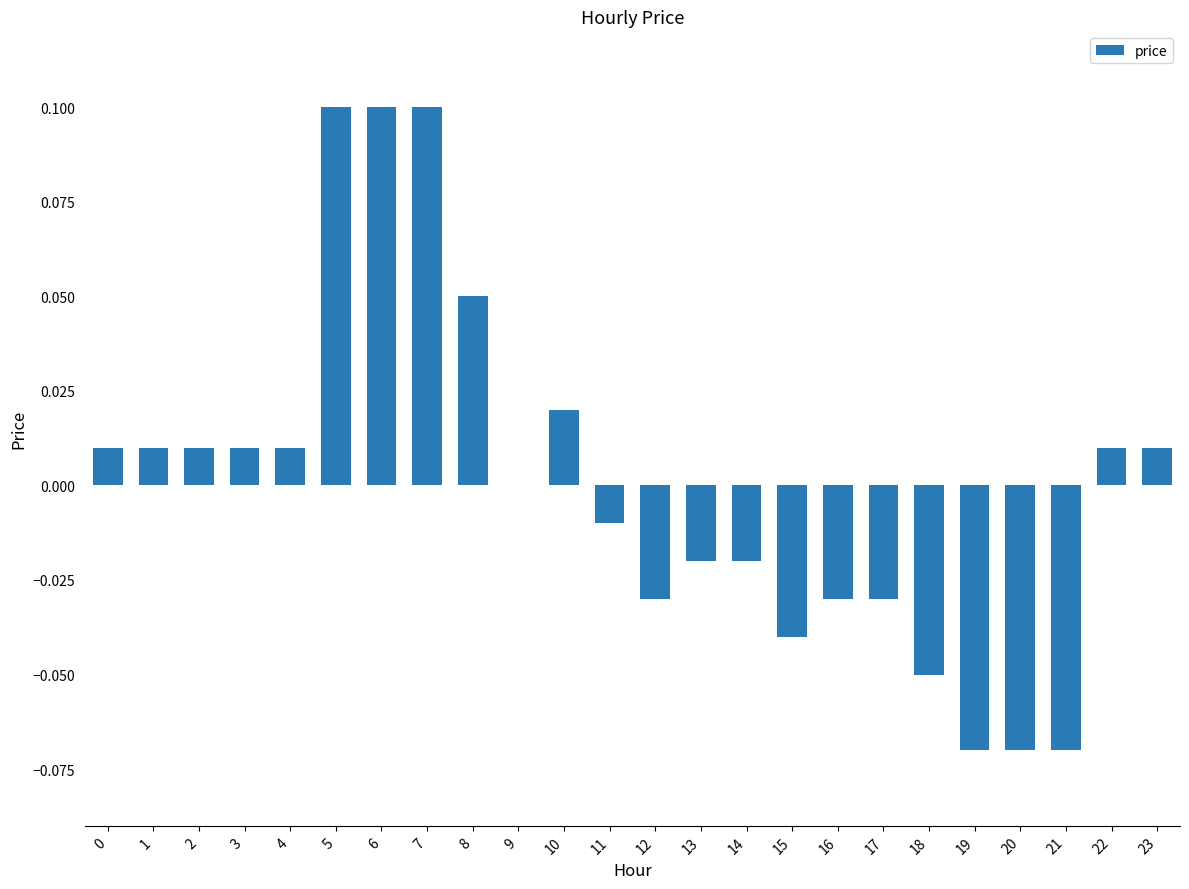

Count the number of data series in this chart.

1